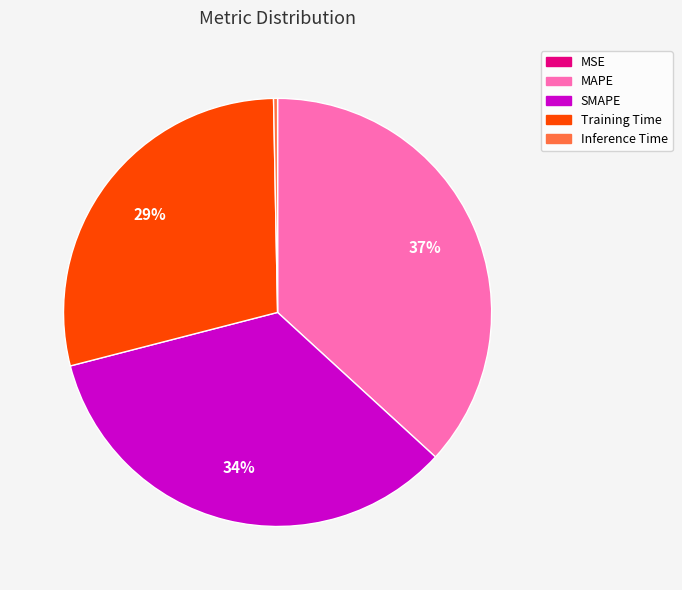

Between MAPE and SMAPE, which is larger?

MAPE